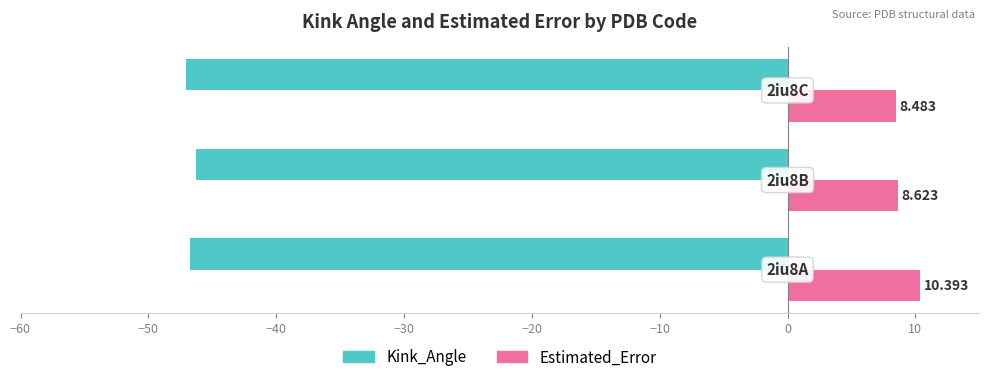

List the series in order of their peak value, highest first.

Estimated_Error, Kink_Angle